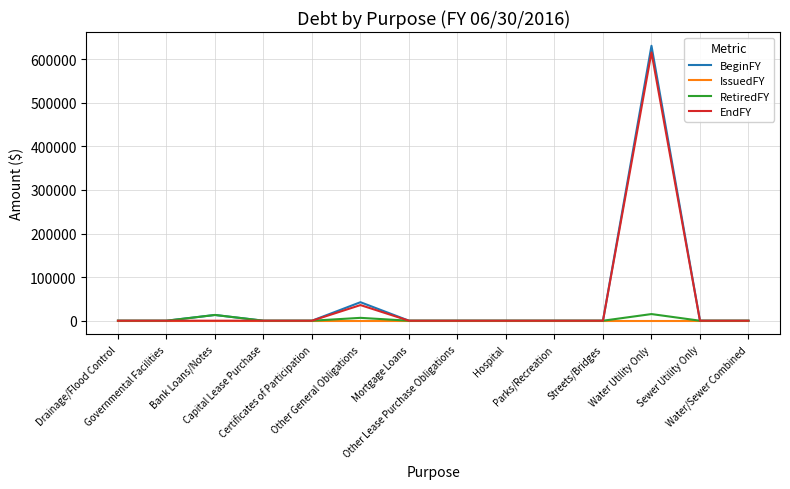

Which series has the widest spread of values?

BeginFY